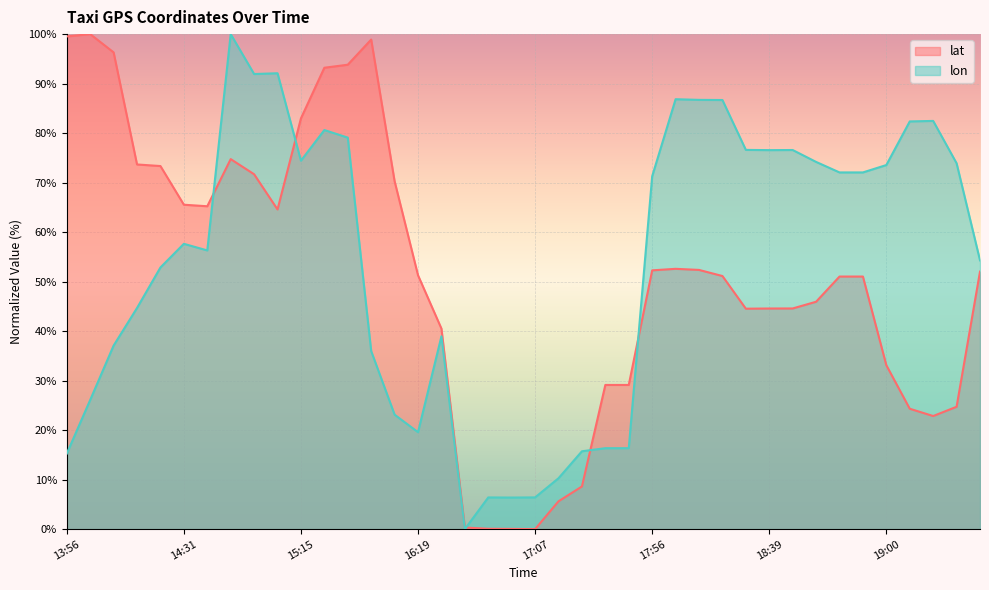

The lat series shows 23.5 at 14:56. True or false?

False